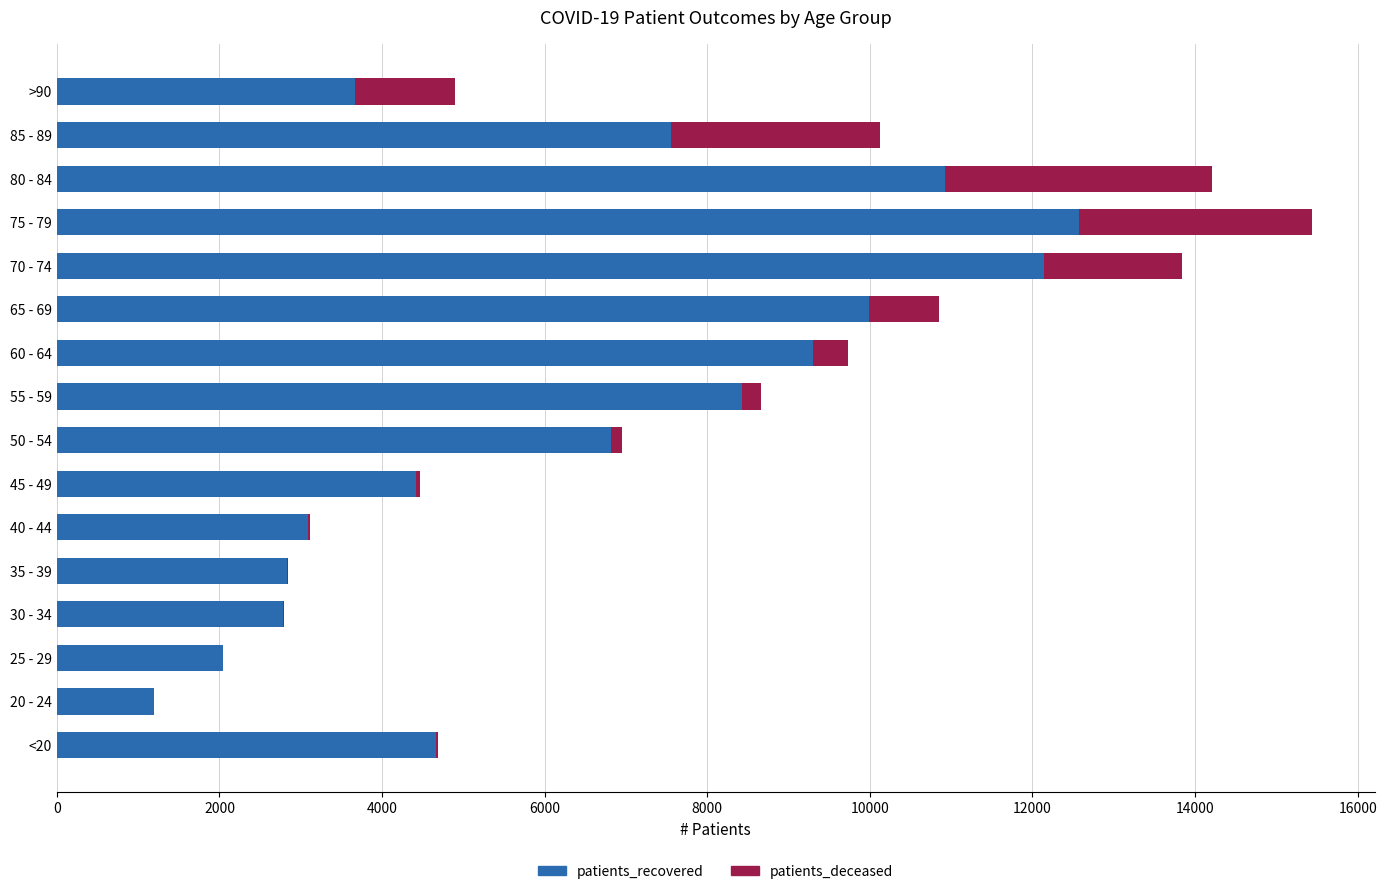

What is the sum of all patients_recovered values?

102431